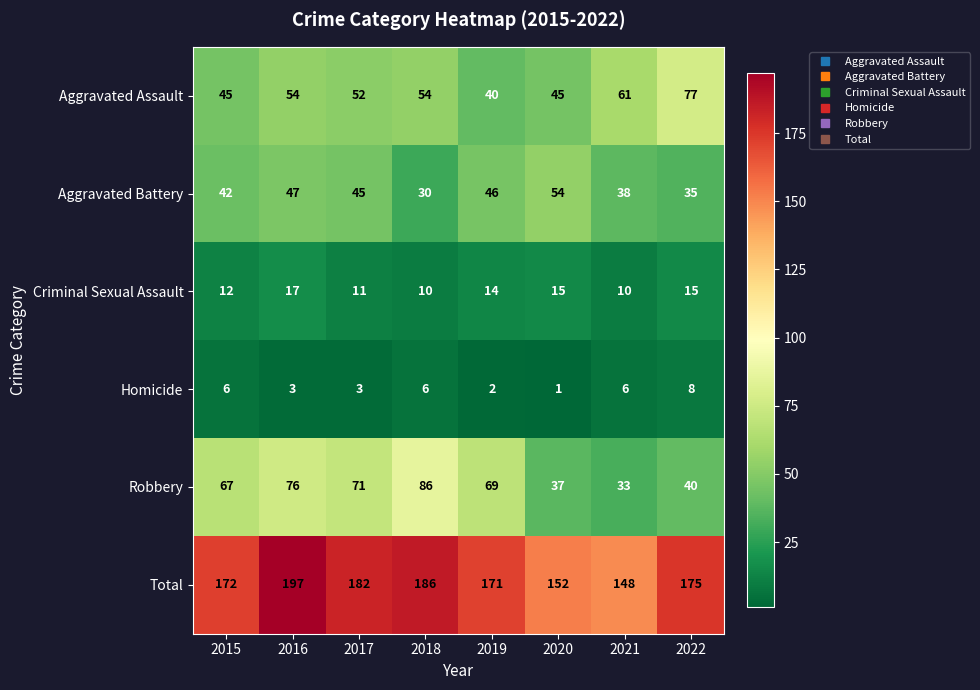

Which series has the largest range (max minus min)?

Robbery